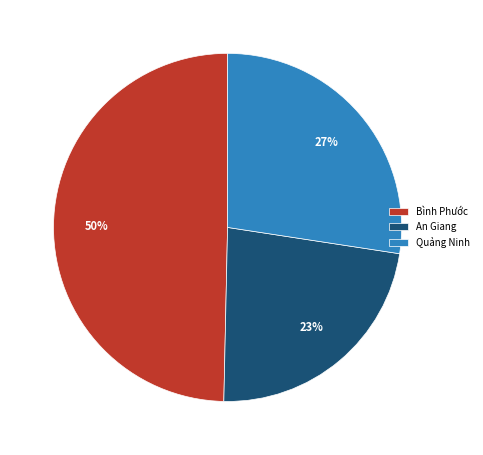

Is the sum of Bình Phước and Quảng Ninh greater than half?

Yes